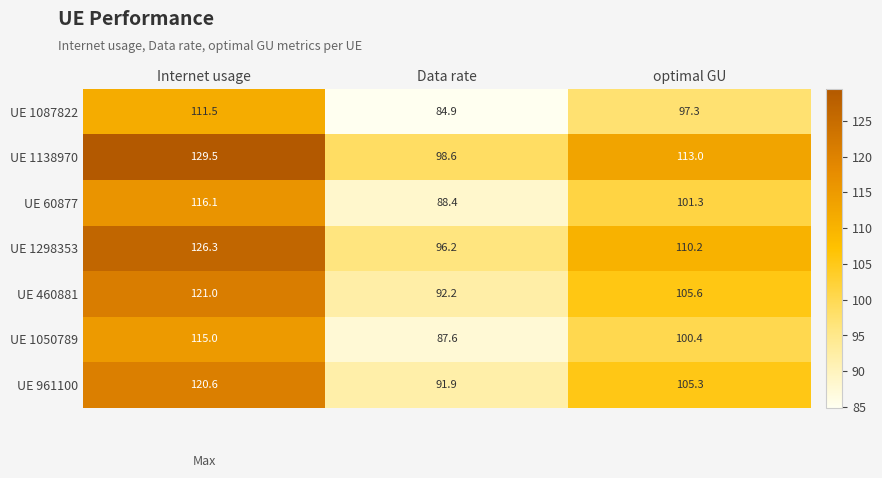

Which series has the largest range (max minus min)?

UE 1138970